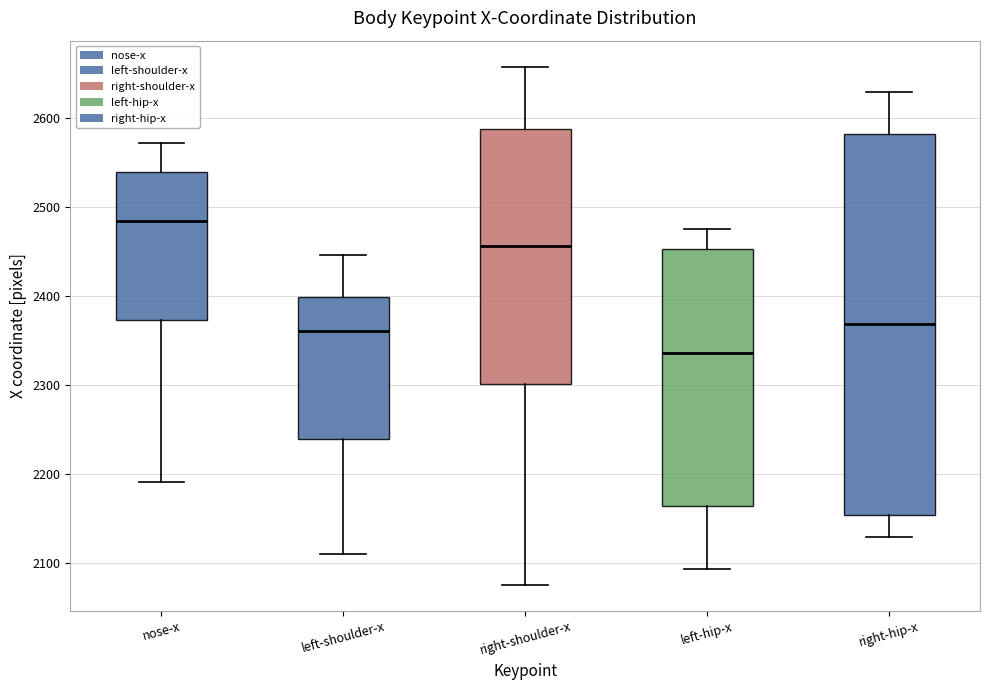

Which box's median line is the highest?

nose-x